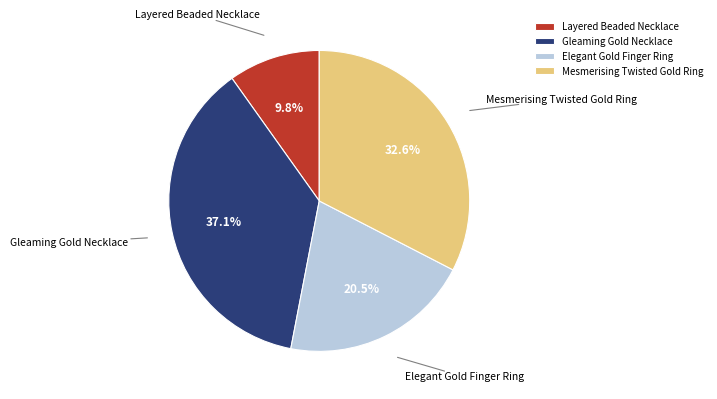

To the nearest percent, what percentage of the pie is Mesmerising Twisted Gold Ring?

33%